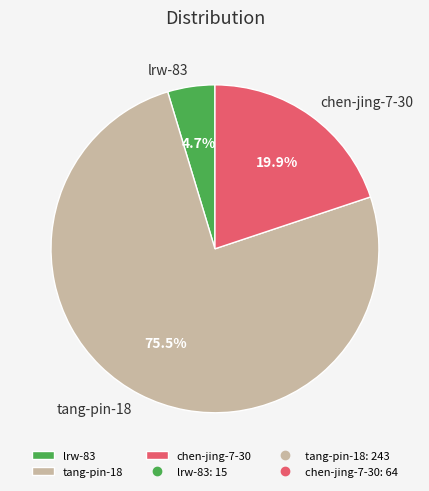

How many slices are in this pie chart?

3